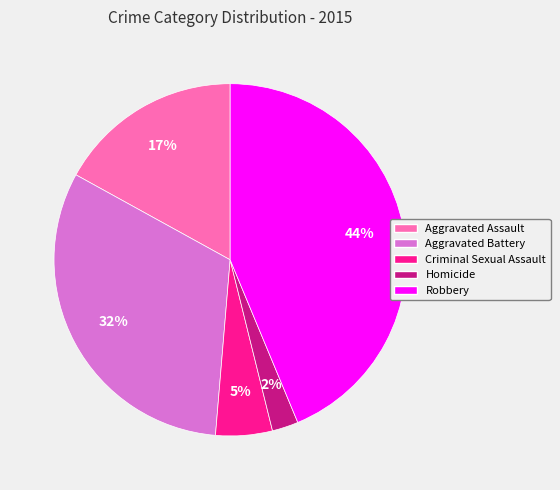

Which category has the smallest portion of the pie?

Homicide